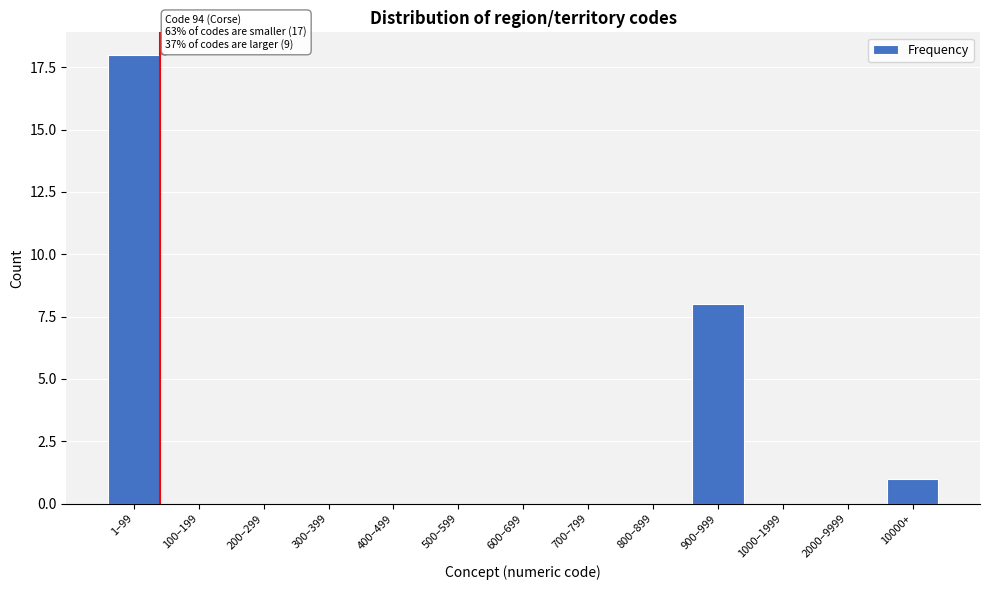

Reading left to right, list all the values displayed in this chart.

1–99=18	100–199=0	200–299=0	300–399=0	400–499=0	500–599=0	600–699=0	700–799=0	800–899=0	900–999=8	1000–1999=0	2000–9999=0	10000+=1